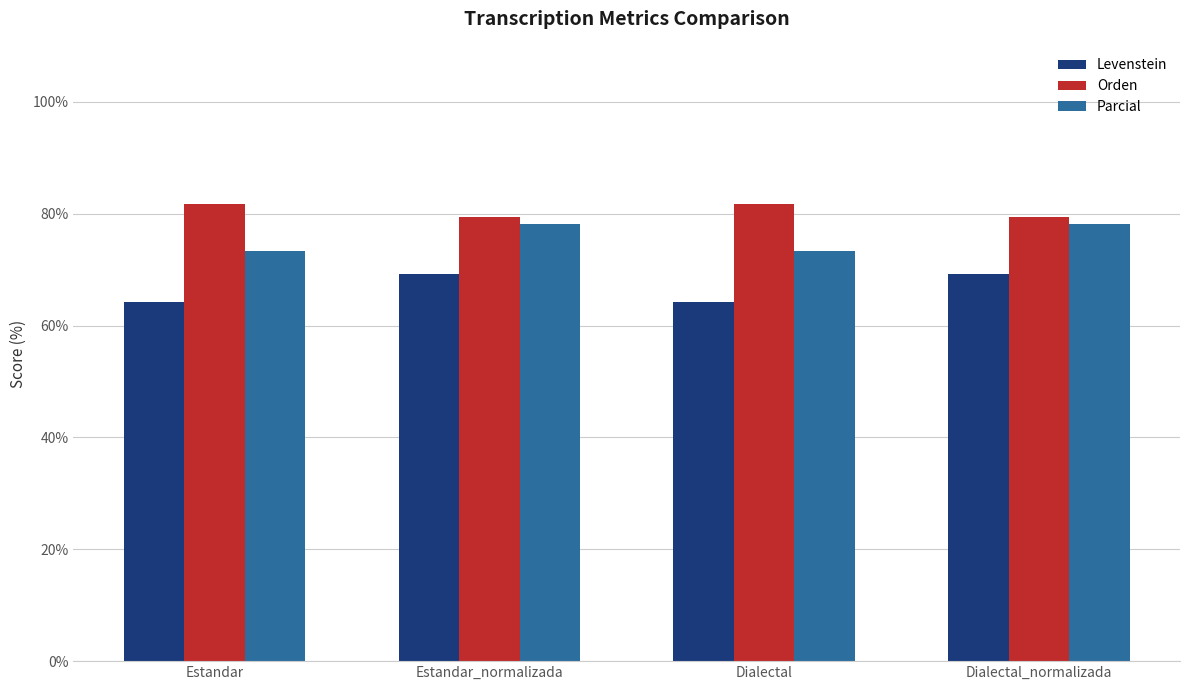

What is the total value across all series at Dialectal_normalizada?

226.7